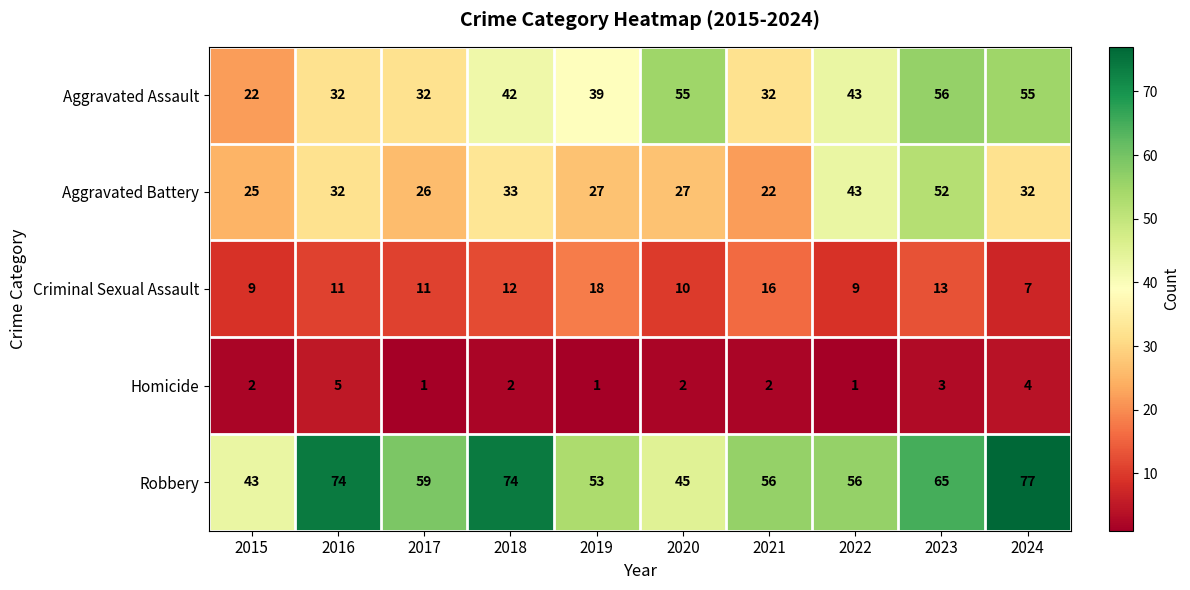

What is the minimum value for Robbery?

43